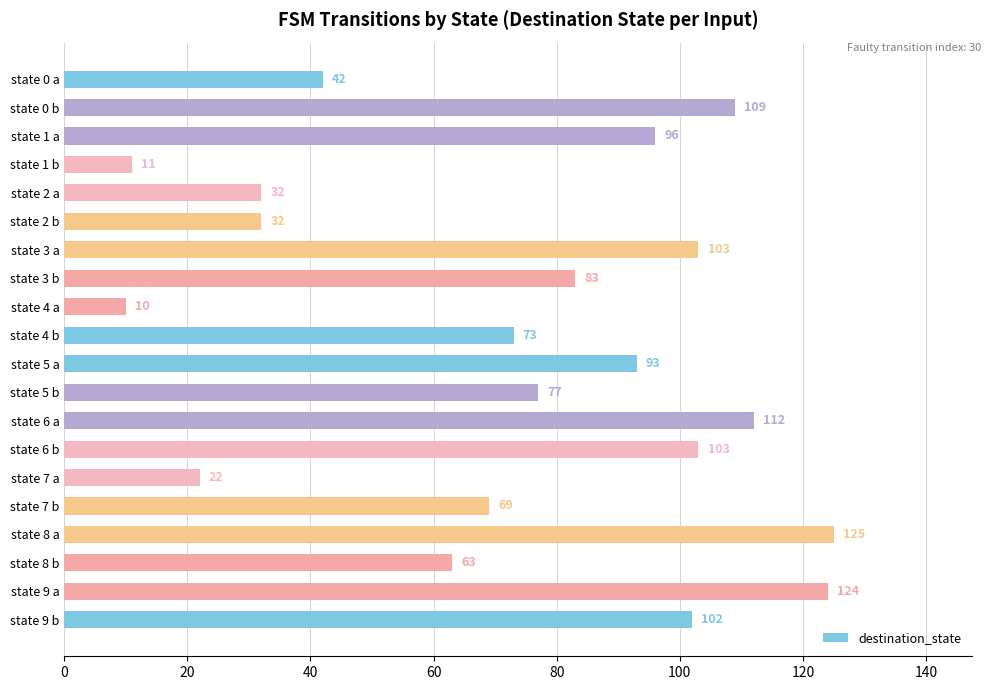

What is the change in value from state 2 b to state 3 b?

+51